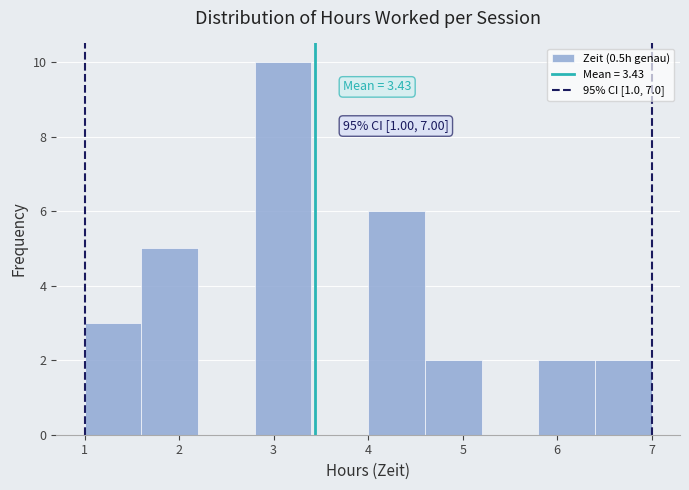

Which range on the x-axis has the tallest bar?

2.8 to 3.4